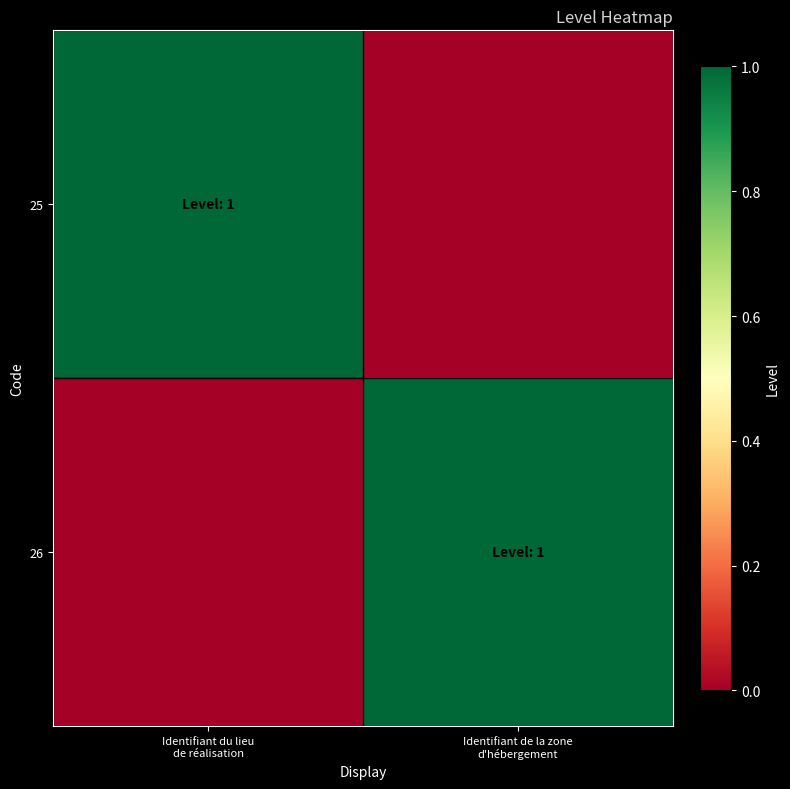

Reading left to right, transcribe all the data shown in this chart.

25: Identifiant du lieu
de réalisation=1	Identifiant de la zone
d'hébergement=0
26: Identifiant du lieu
de réalisation=0	Identifiant de la zone
d'hébergement=1